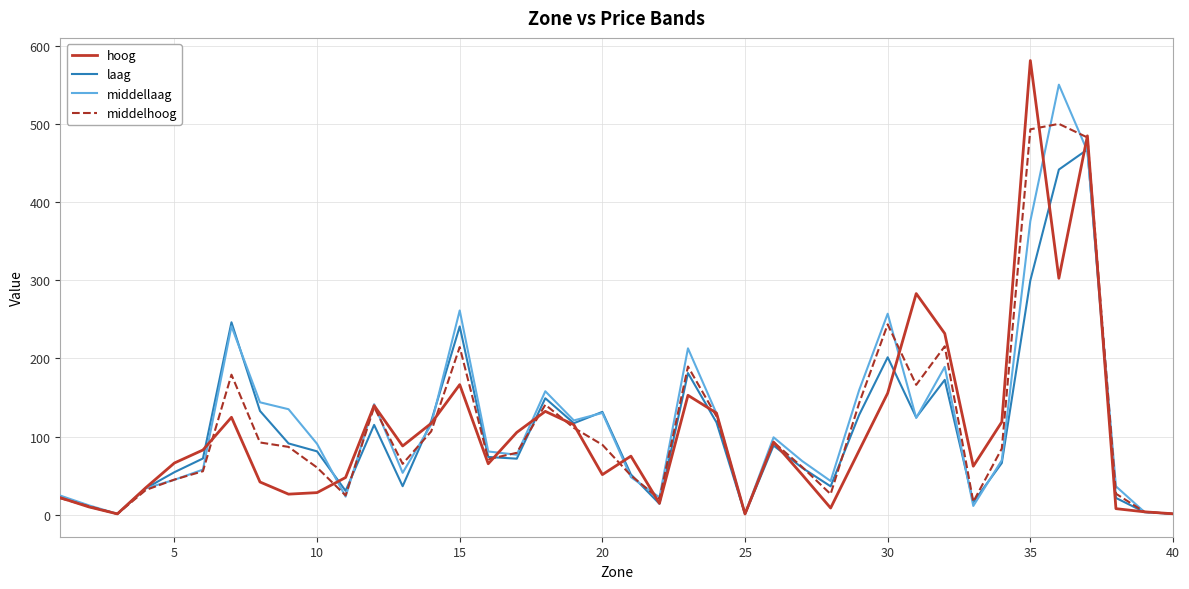

List the series in order of their peak value, lowest first.

laag, middelhoog, middellaag, hoog